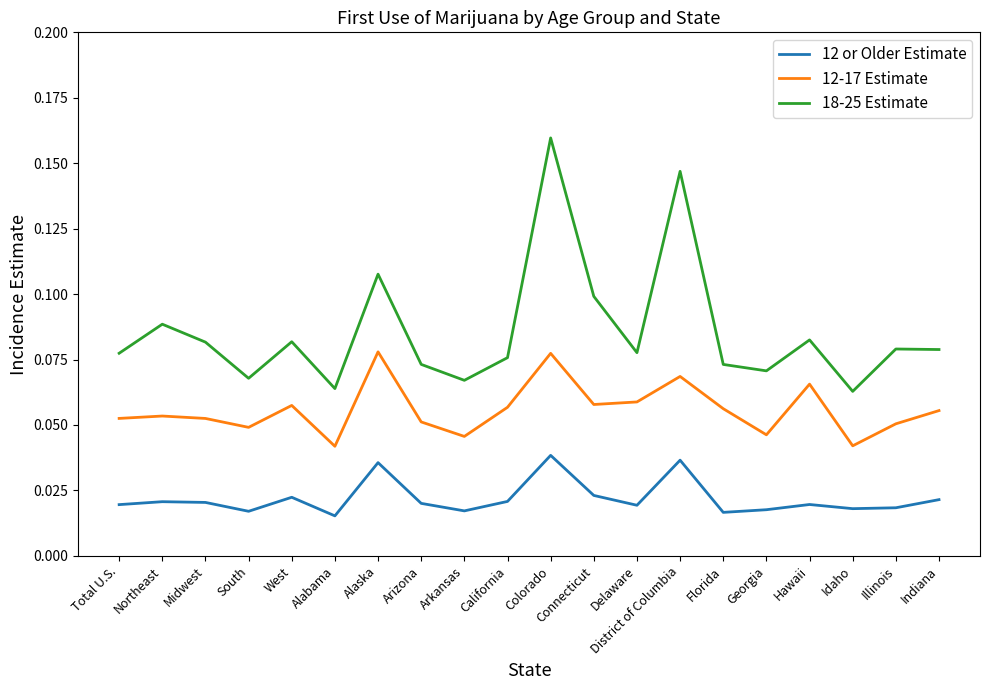

What position from the left is Total U.S.?

1